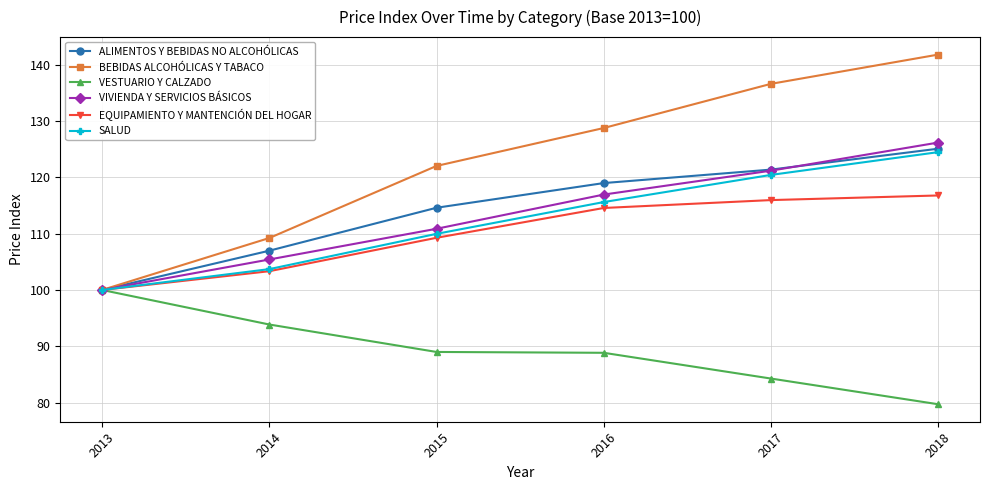

Which label corresponds to the smallest value in the chart?

2018